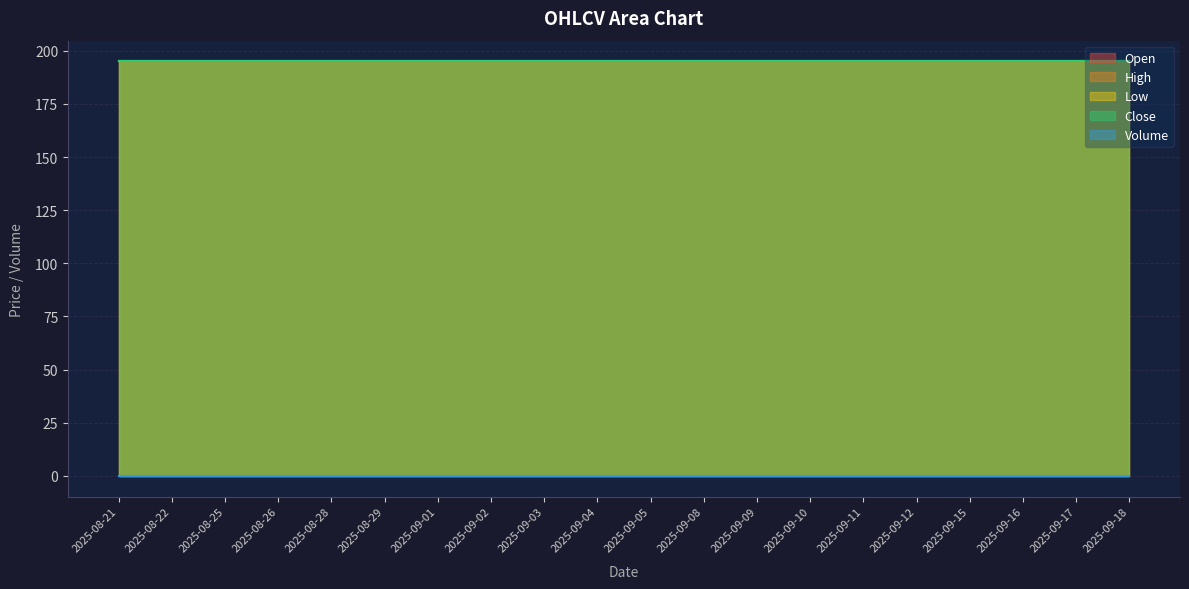

Reading left to right, list all the values displayed in this chart.

Open: 2025-08-21=195	2025-08-22=195	2025-08-25=195	2025-08-26=195	2025-08-28=195	2025-08-29=195	2025-09-01=195	2025-09-02=195	2025-09-03=195	2025-09-04=195	2025-09-05=195	2025-09-08=195	2025-09-09=195	2025-09-10=195	2025-09-11=195	2025-09-12=195	2025-09-15=195	2025-09-16=195	2025-09-17=195	2025-09-18=195
High: 2025-08-21=195	2025-08-22=195	2025-08-25=195	2025-08-26=195	2025-08-28=195	2025-08-29=195	2025-09-01=195	2025-09-02=195	2025-09-03=195	2025-09-04=195	2025-09-05=195	2025-09-08=195	2025-09-09=195	2025-09-10=195	2025-09-11=195	2025-09-12=195	2025-09-15=195	2025-09-16=195	2025-09-17=195	2025-09-18=195
Low: 2025-08-21=195	2025-08-22=195	2025-08-25=195	2025-08-26=195	2025-08-28=195	2025-08-29=195	2025-09-01=195	2025-09-02=195	2025-09-03=195	2025-09-04=195	2025-09-05=195	2025-09-08=195	2025-09-09=195	2025-09-10=195	2025-09-11=195	2025-09-12=195	2025-09-15=195	2025-09-16=195	2025-09-17=195	2025-09-18=195
Close: 2025-08-21=195	2025-08-22=195	2025-08-25=195	2025-08-26=195	2025-08-28=195	2025-08-29=195	2025-09-01=195	2025-09-02=195	2025-09-03=195	2025-09-04=195	2025-09-05=195	2025-09-08=195	2025-09-09=195	2025-09-10=195	2025-09-11=195	2025-09-12=195	2025-09-15=195	2025-09-16=195	2025-09-17=195	2025-09-18=195
Volume: 2025-08-21=0	2025-08-22=0	2025-08-25=0	2025-08-26=0	2025-08-28=0	2025-08-29=0	2025-09-01=0	2025-09-02=0	2025-09-03=0	2025-09-04=0	2025-09-05=0	2025-09-08=0	2025-09-09=0	2025-09-10=0	2025-09-11=0	2025-09-12=0	2025-09-15=0	2025-09-16=0	2025-09-17=0	2025-09-18=0